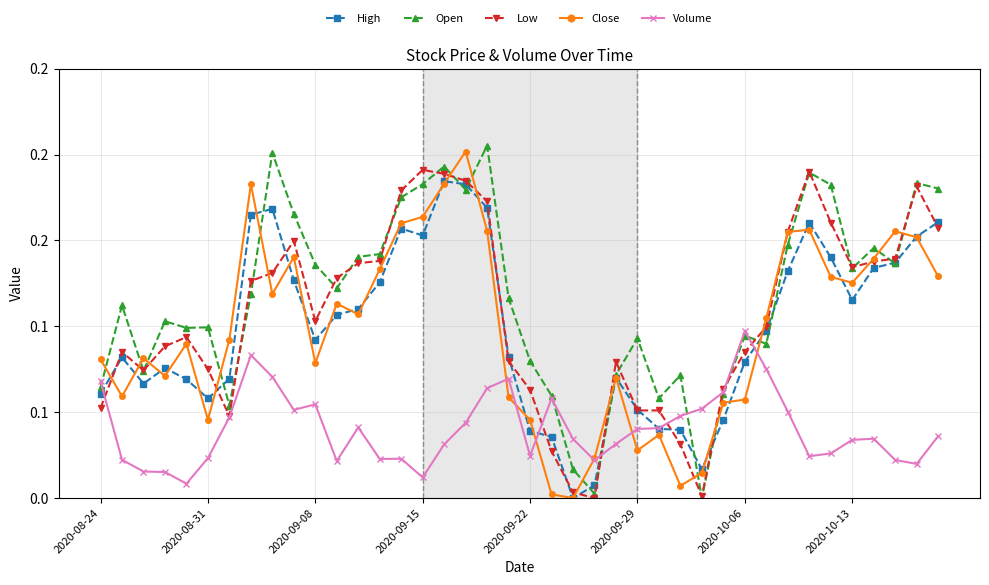

True or false: High and Low cross at least once.

True